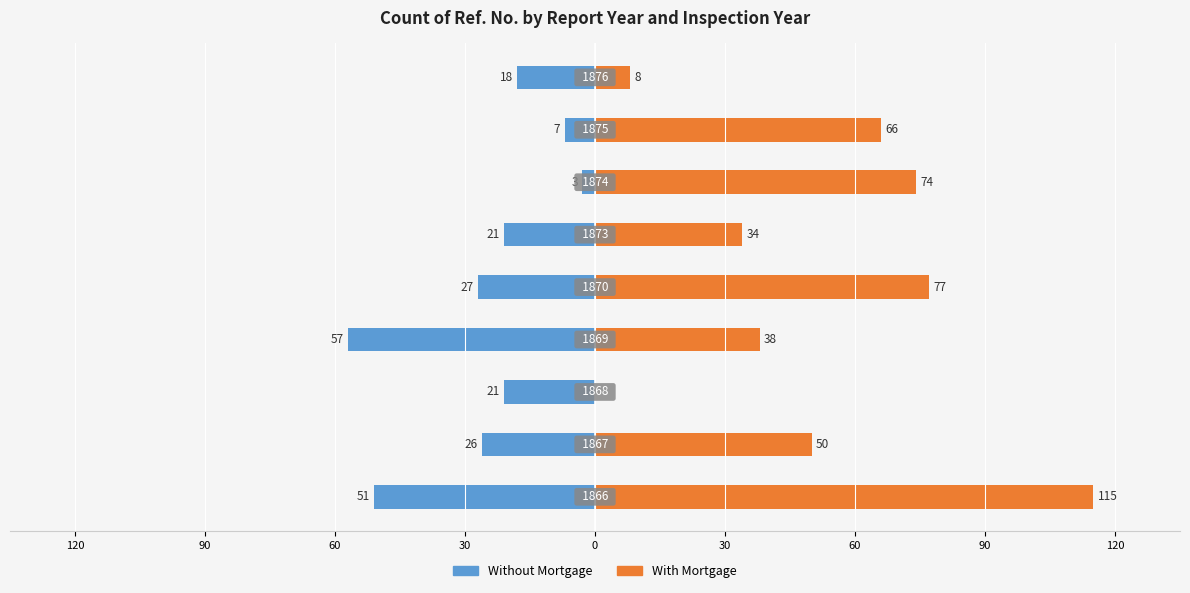

What is the minimum value for Without Mortgage?

-57